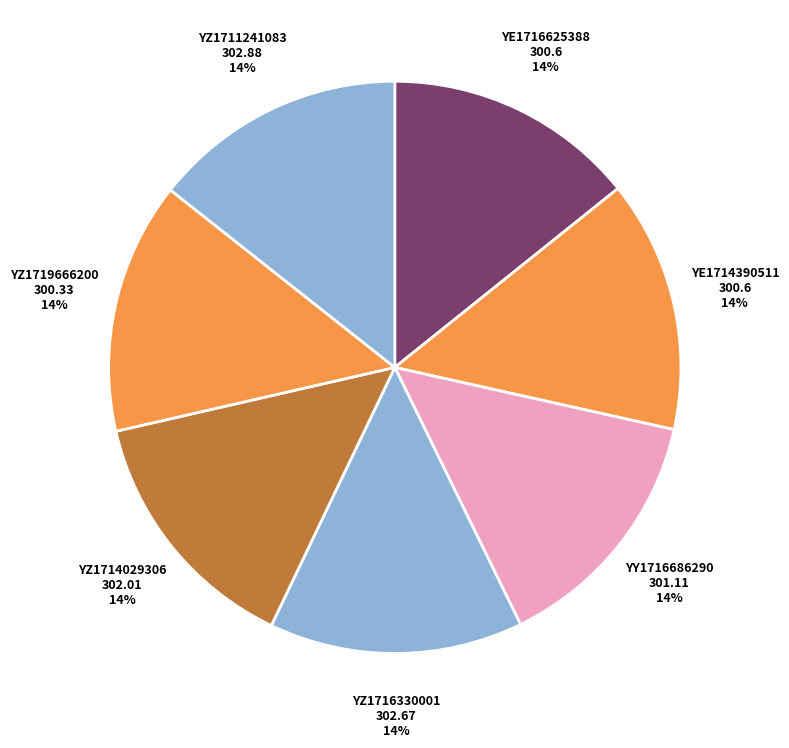

Which category has the smallest portion of the pie?

YZ1719666200